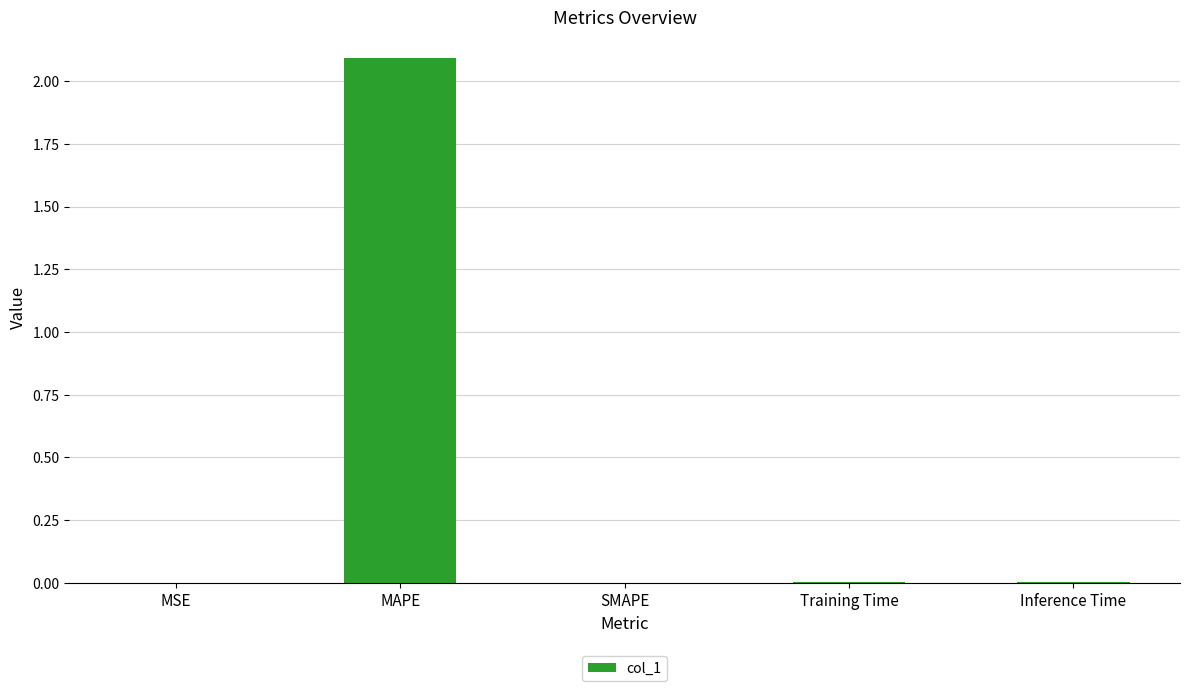

Between MAPE and Training Time, which is larger?

MAPE